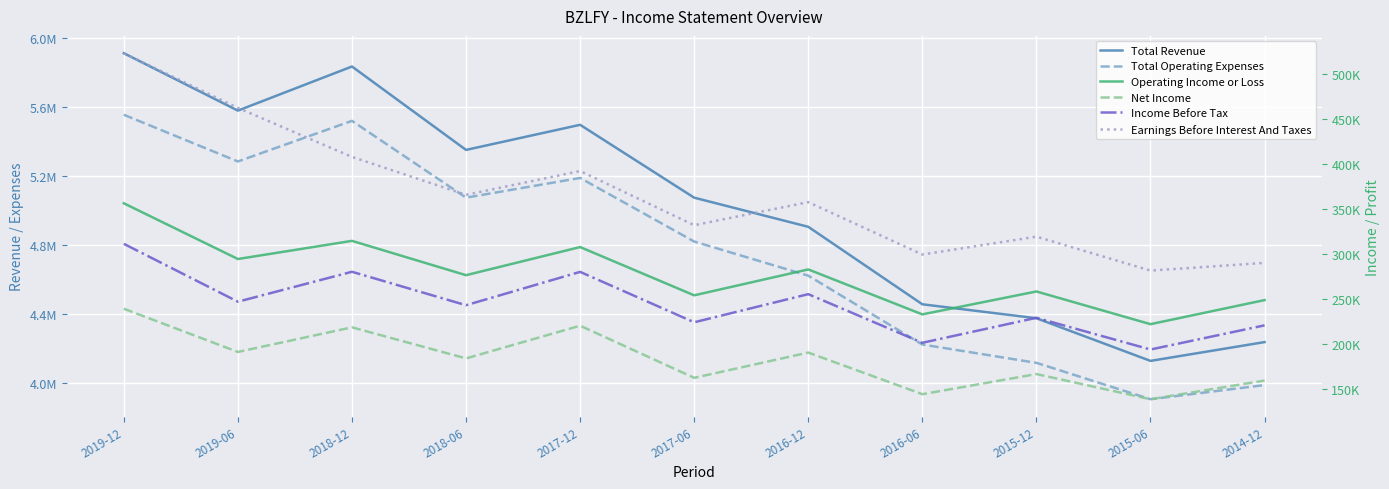

What is the spread (max minus min) of values at 2016-12?

4714300